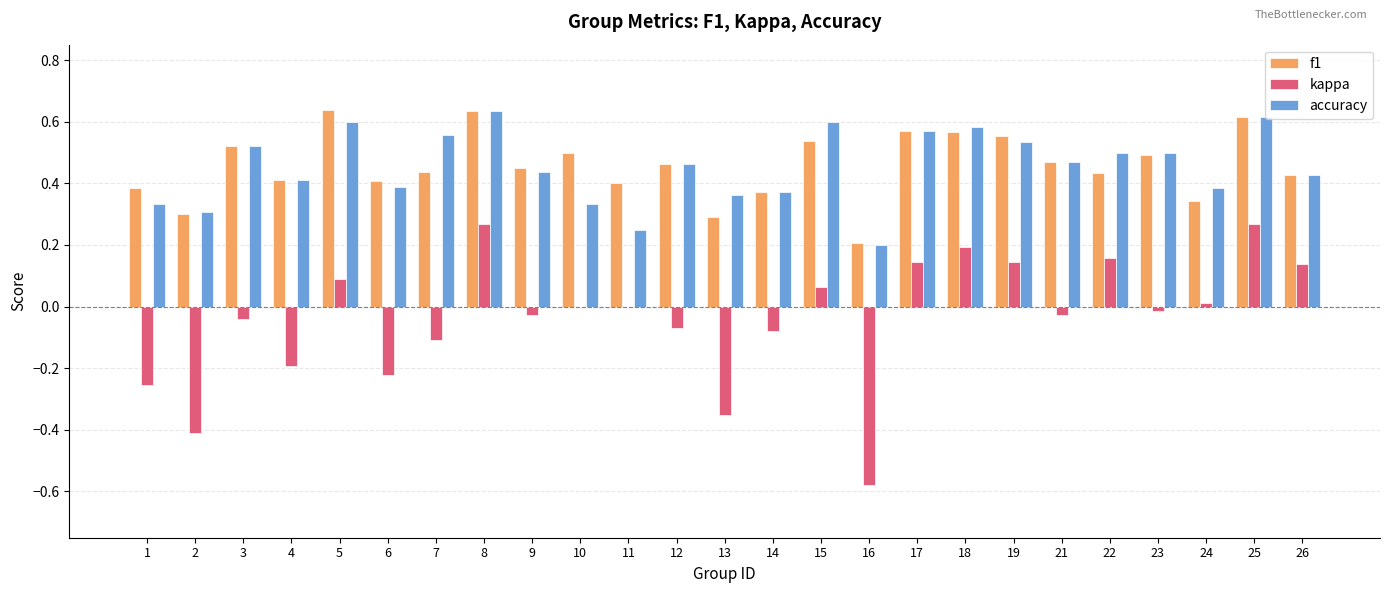

The value of f1 at 11 is 0.7. True or false?

False